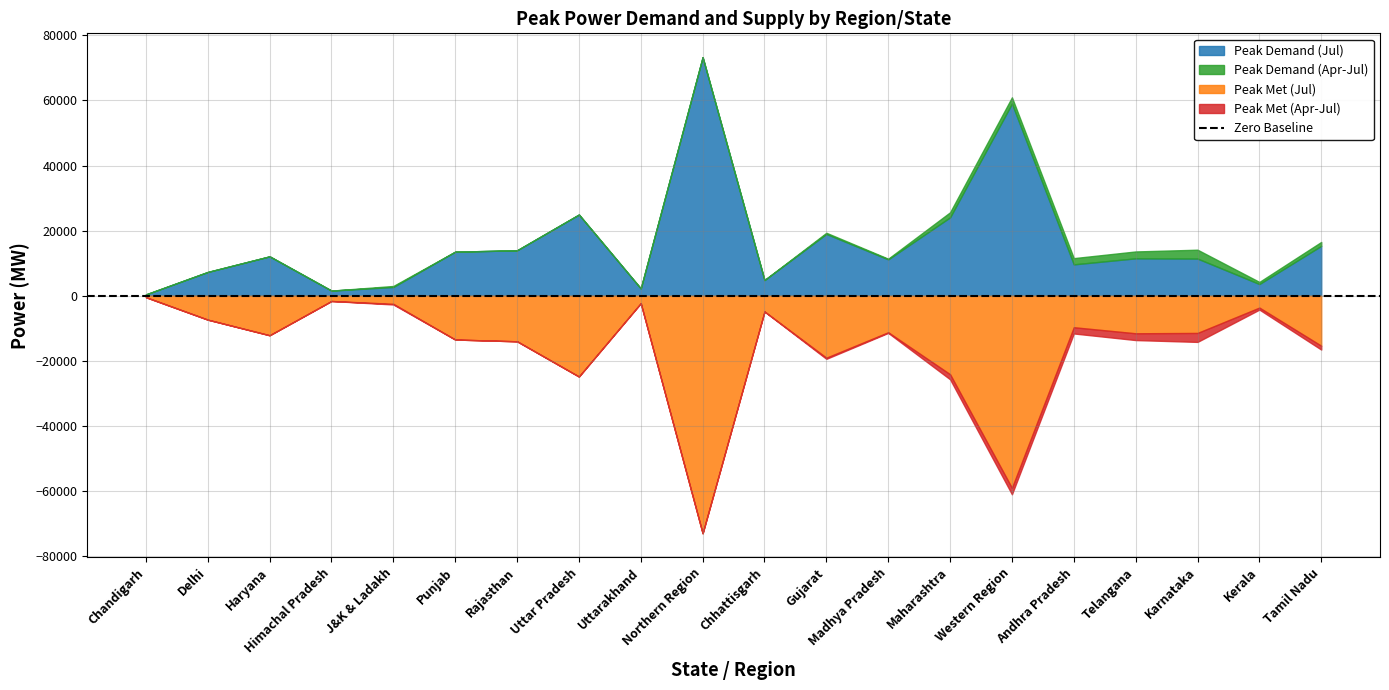

How many interior local valleys does the Peak Demand (Apr-Jul) series have?

6